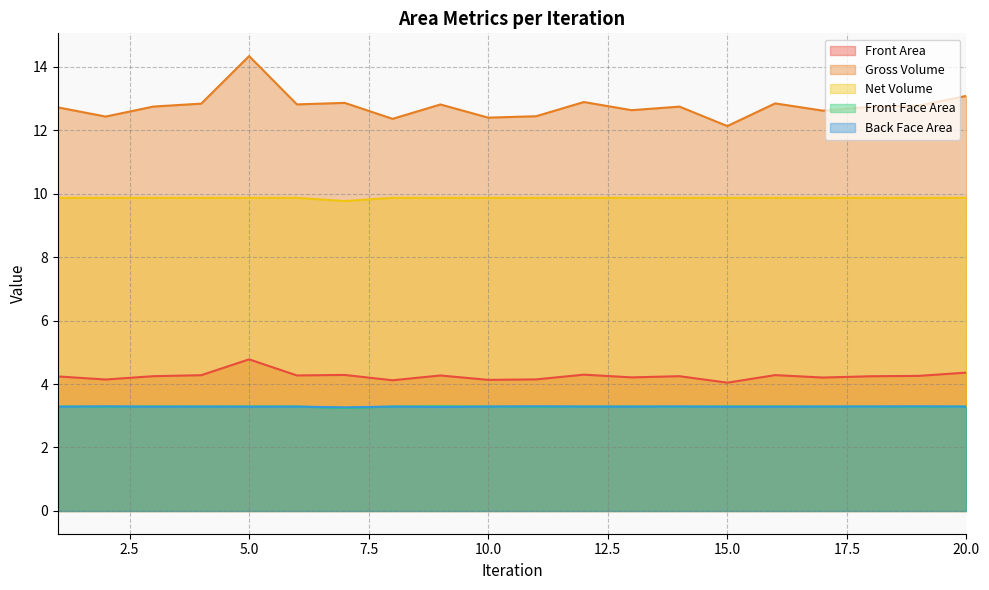

How many lines are shown in the chart?

5